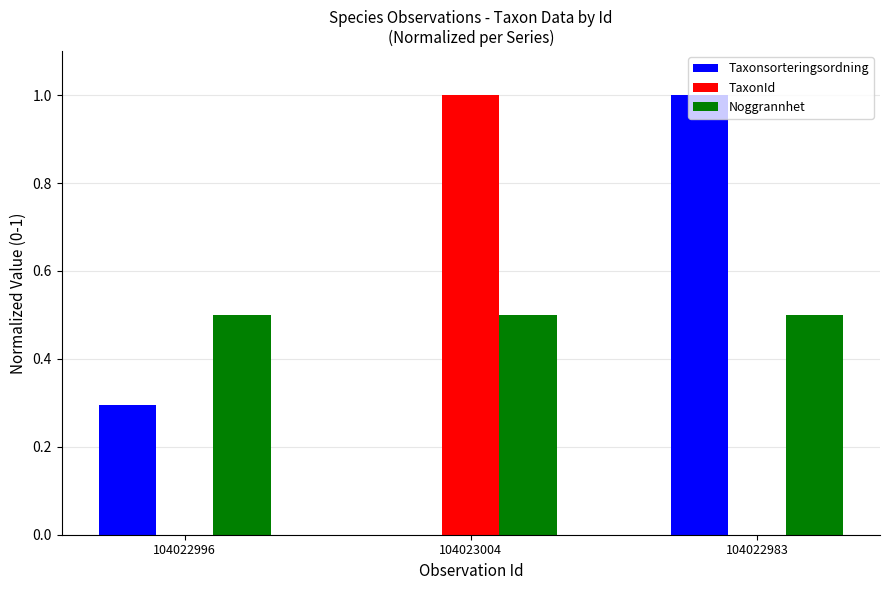

True or false: Taxonsorteringsordning has a value of 1.0 at 104022983.

True